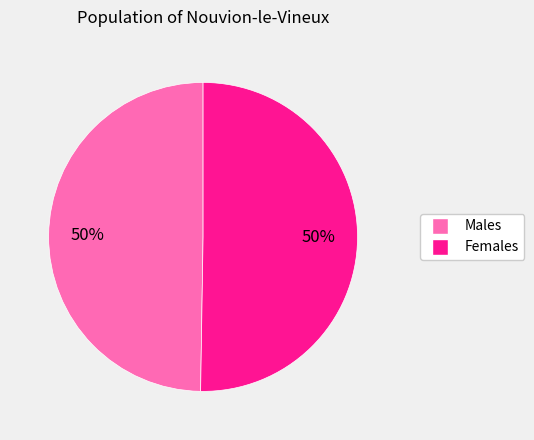

True or false: Males accounts for 63% of the total.

False